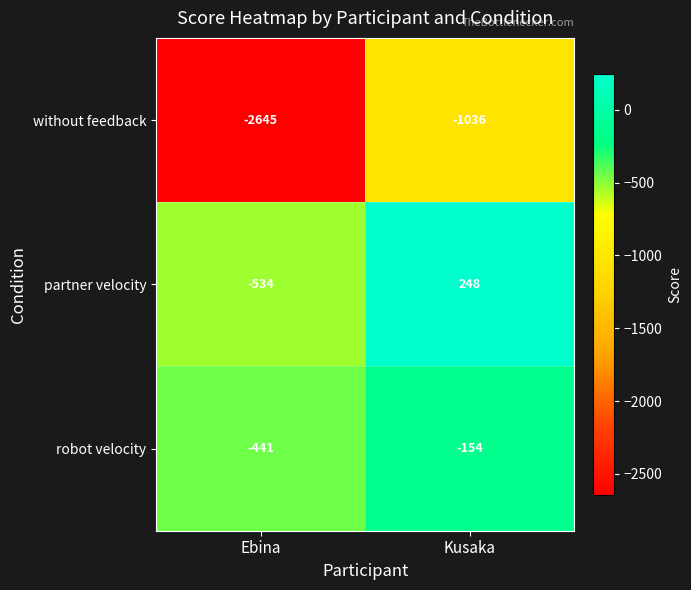

What is the difference between the maximum and minimum values in the partner velocity series?

782